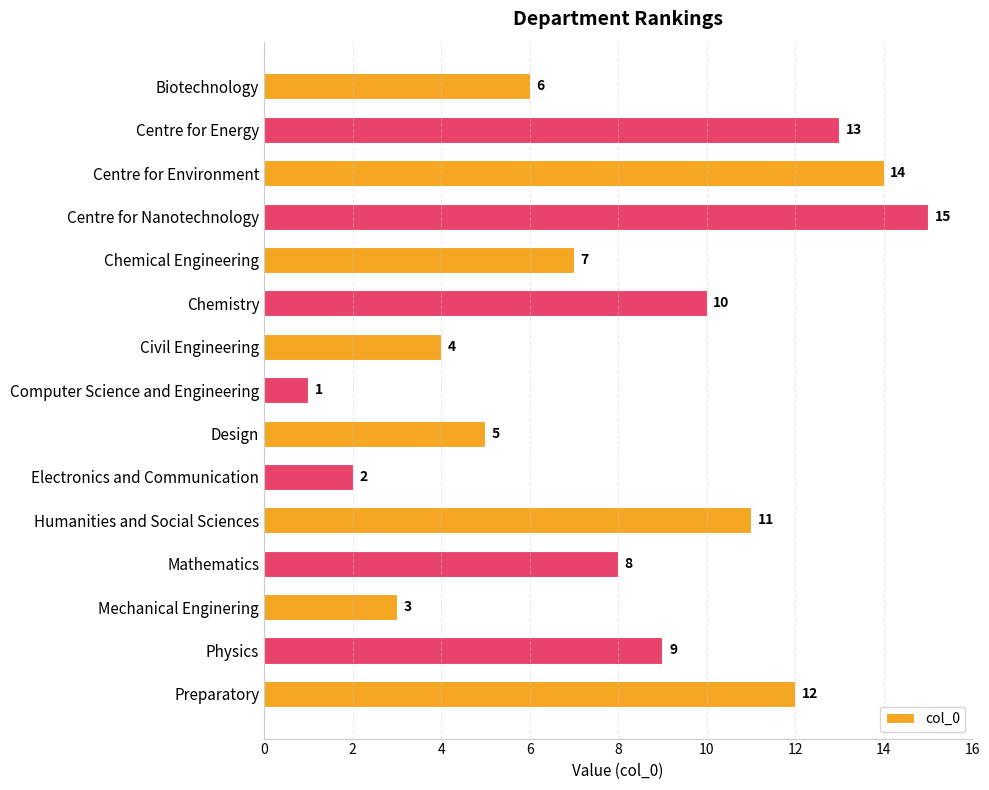

What value does the data have at Mathematics?

8